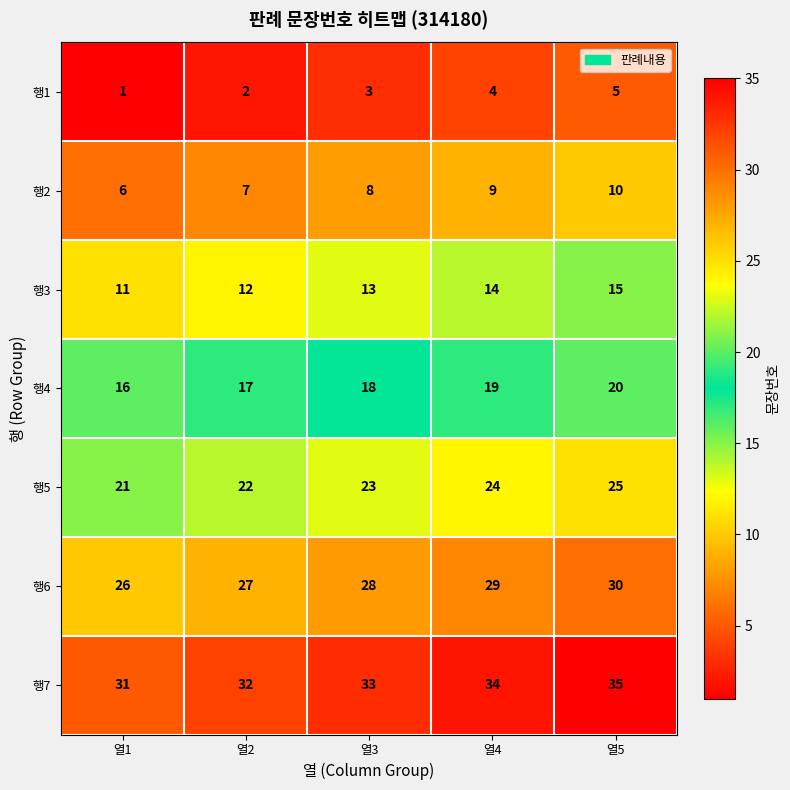

What is the total value across all series at 열2?

119